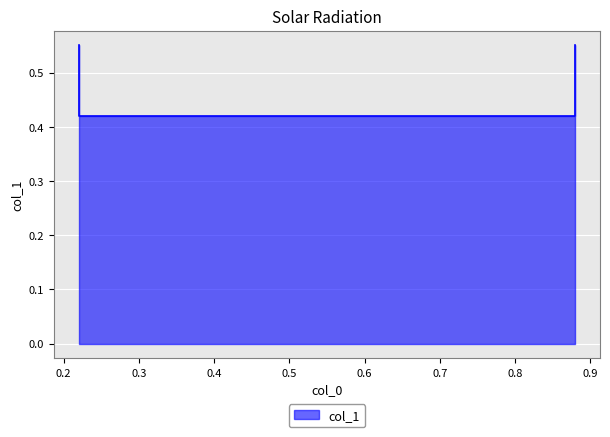

Reading left to right, transcribe all the data shown in this chart.

0.22=0.6	0.22=0.4	0.88=0.4	0.88=0.6